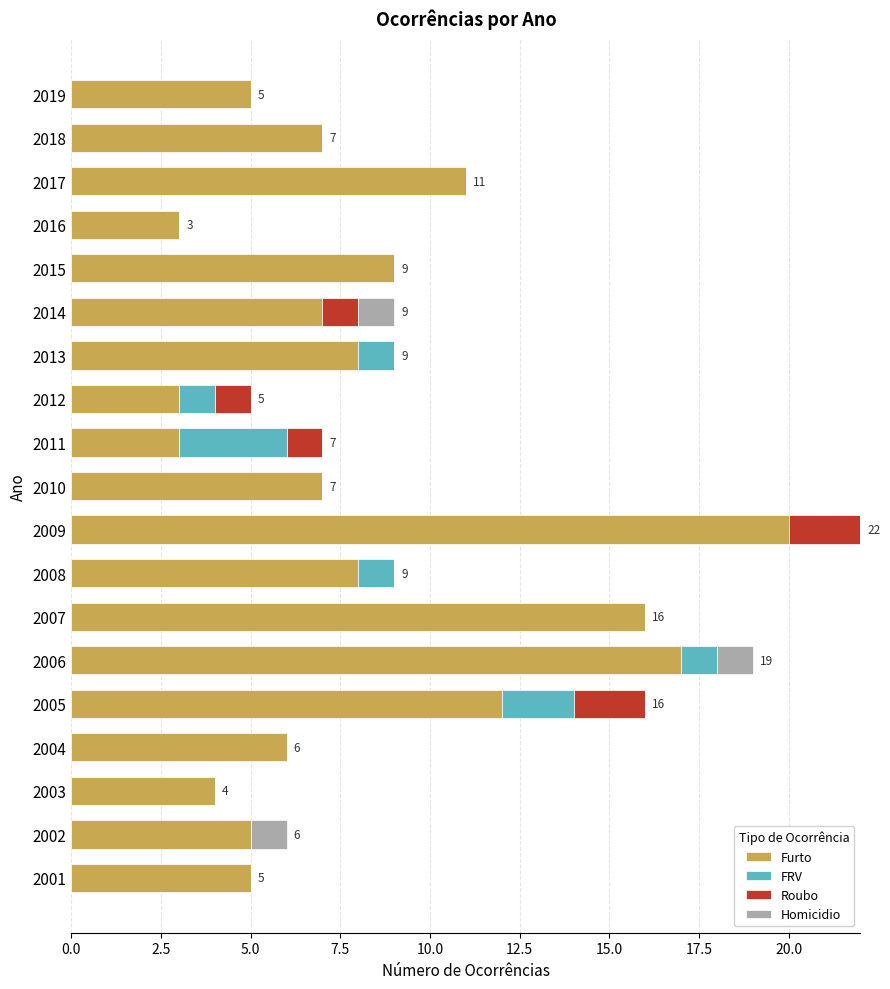

The value of Furto at 2007 is 16. True or false?

True